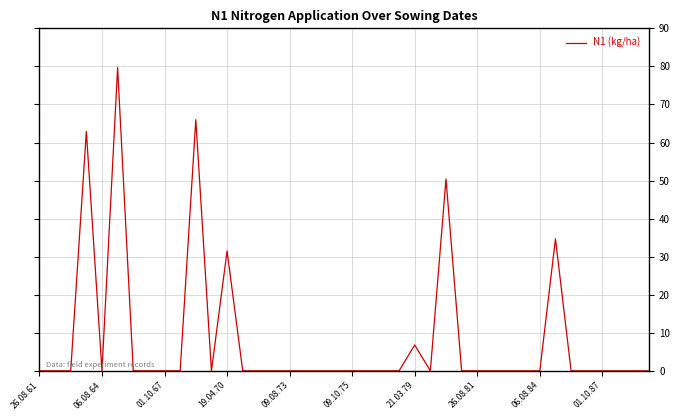

What is the maximum value shown in the chart?

79.7